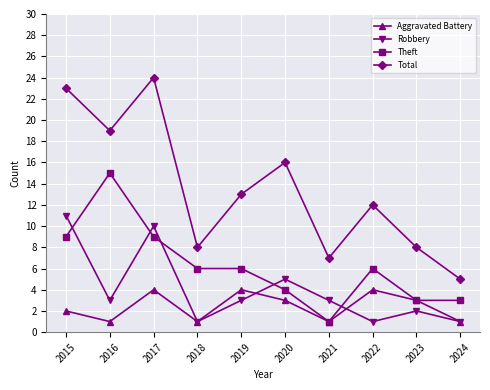

True or false: Total and Theft intersect in this chart.

False